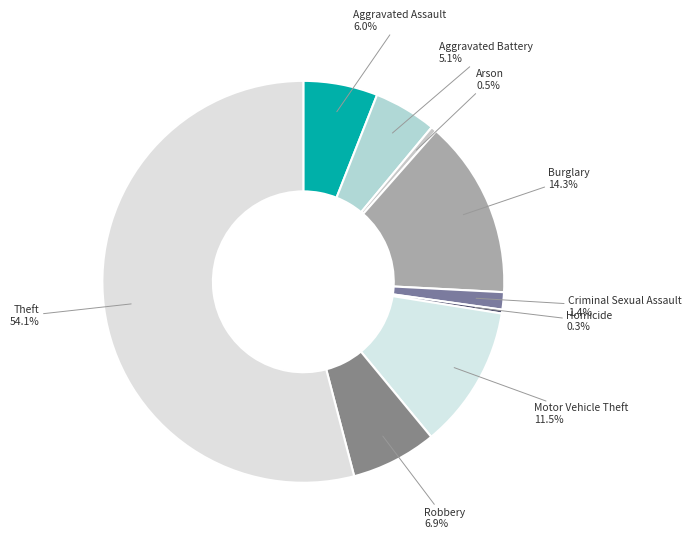

What percentage is the Theft slice, to the nearest percent?

54%